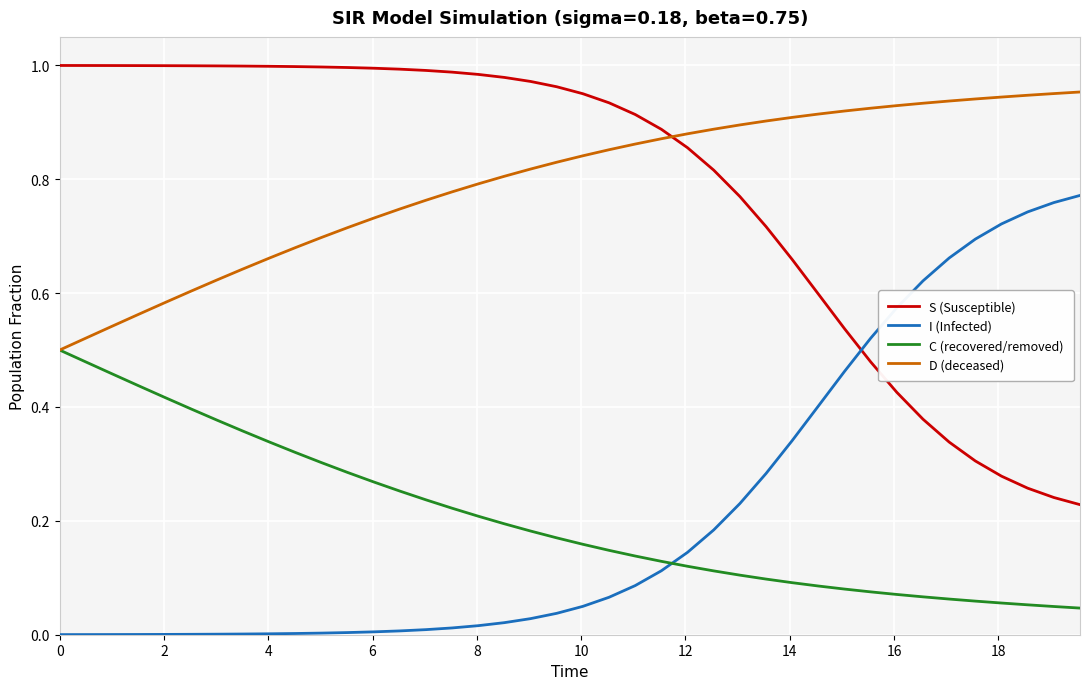

True or false: C (recovered/removed) and I (Infected) intersect in this chart.

True